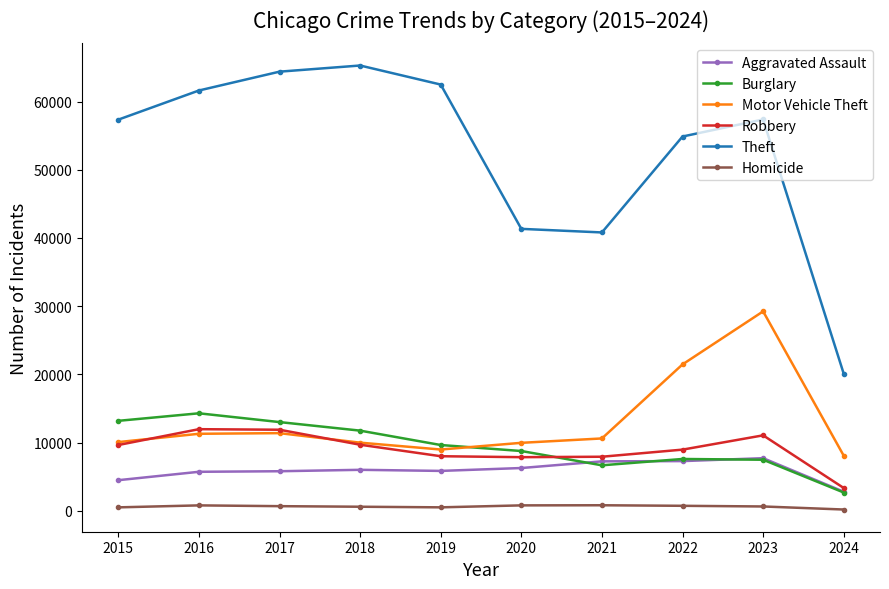

At 2021, list the series in order from smallest to largest.

Homicide, Burglary, Aggravated Assault, Robbery, Motor Vehicle Theft, Theft